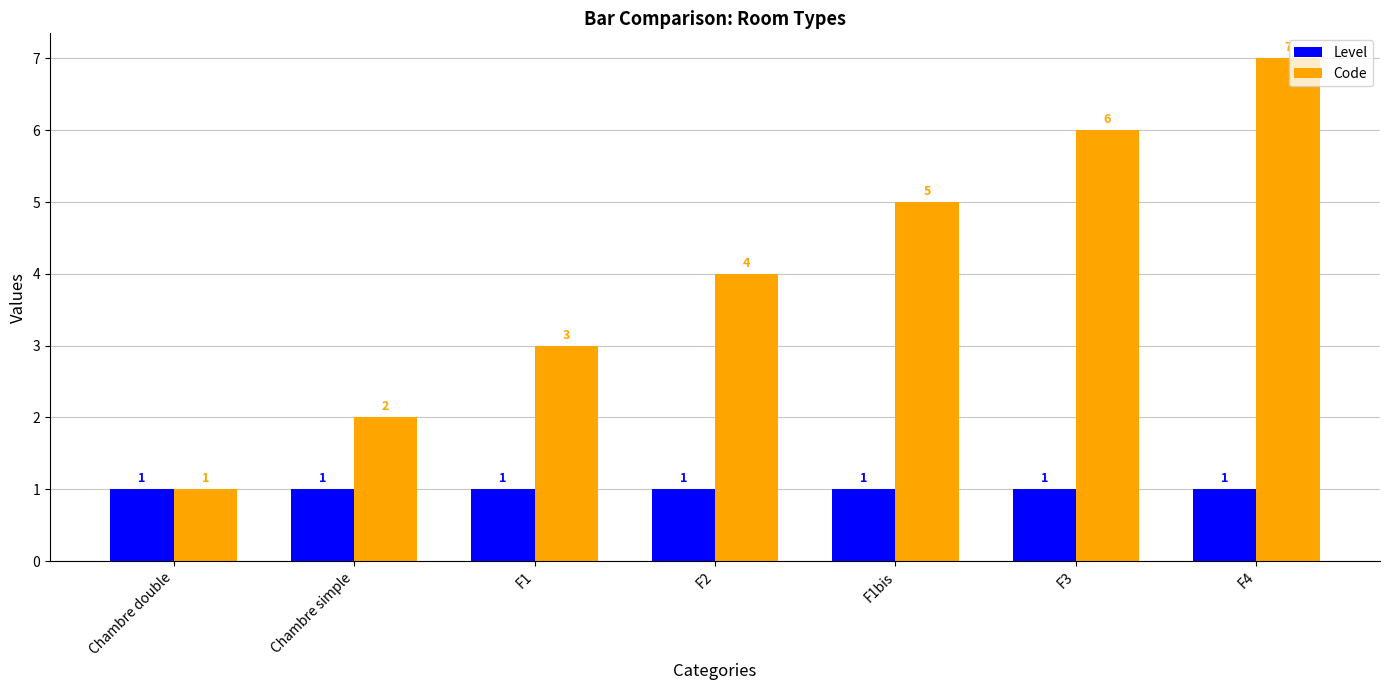

What is the sum of the Level values at Chambre simple and F1bis?

2